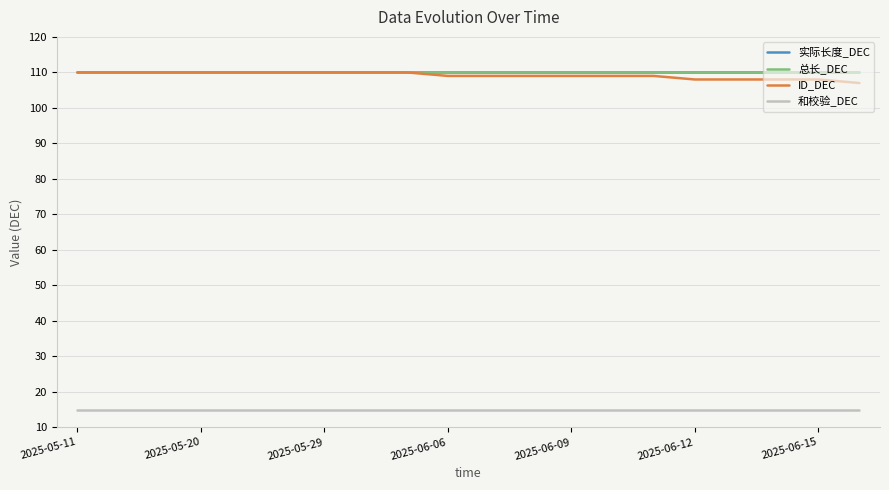

Does the chart display data point markers on the line(s)?

No